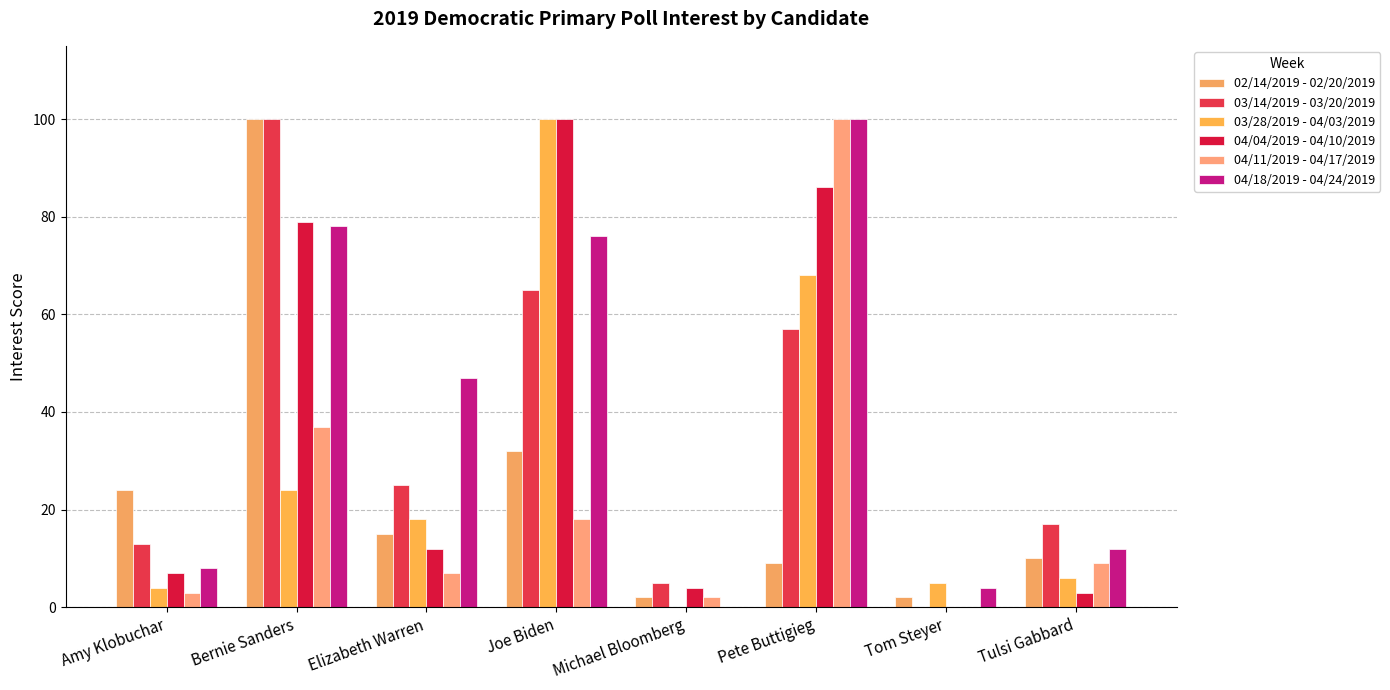

Is it true that 03/28/2019 - 04/03/2019 equals 157 at Joe Biden?

False